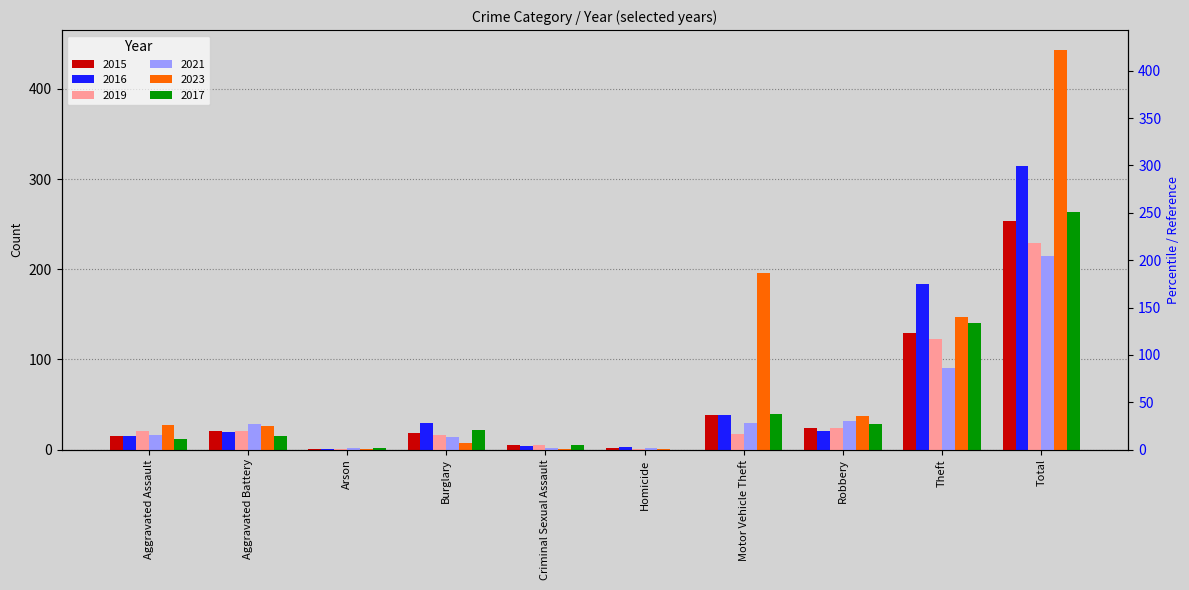

Which series has the largest total across all categories?

2023